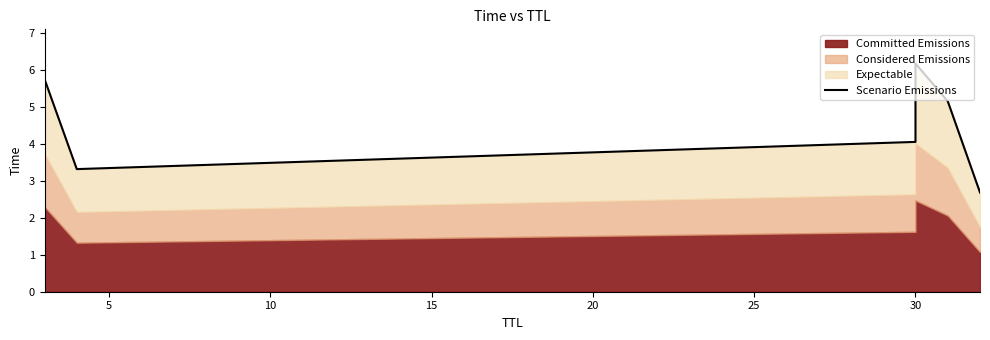

What is the smallest value displayed?

2.7